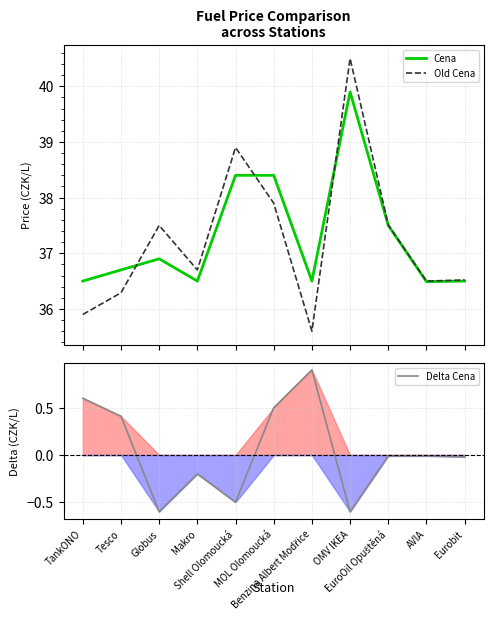

Where do Old Cena and Cena first cross each other?

Tesco and Globus